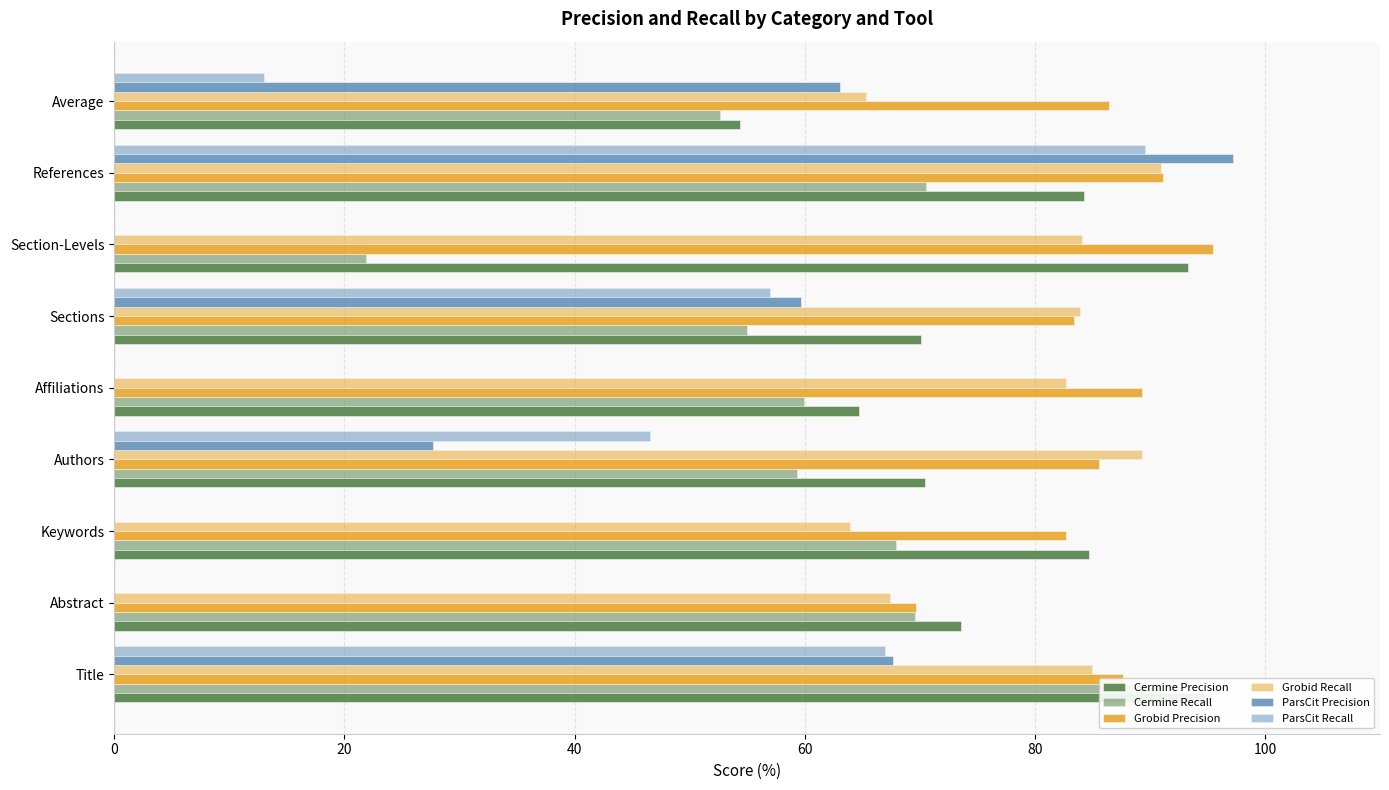

Which series changed the most between Title and Keywords?

ParsCit Precision